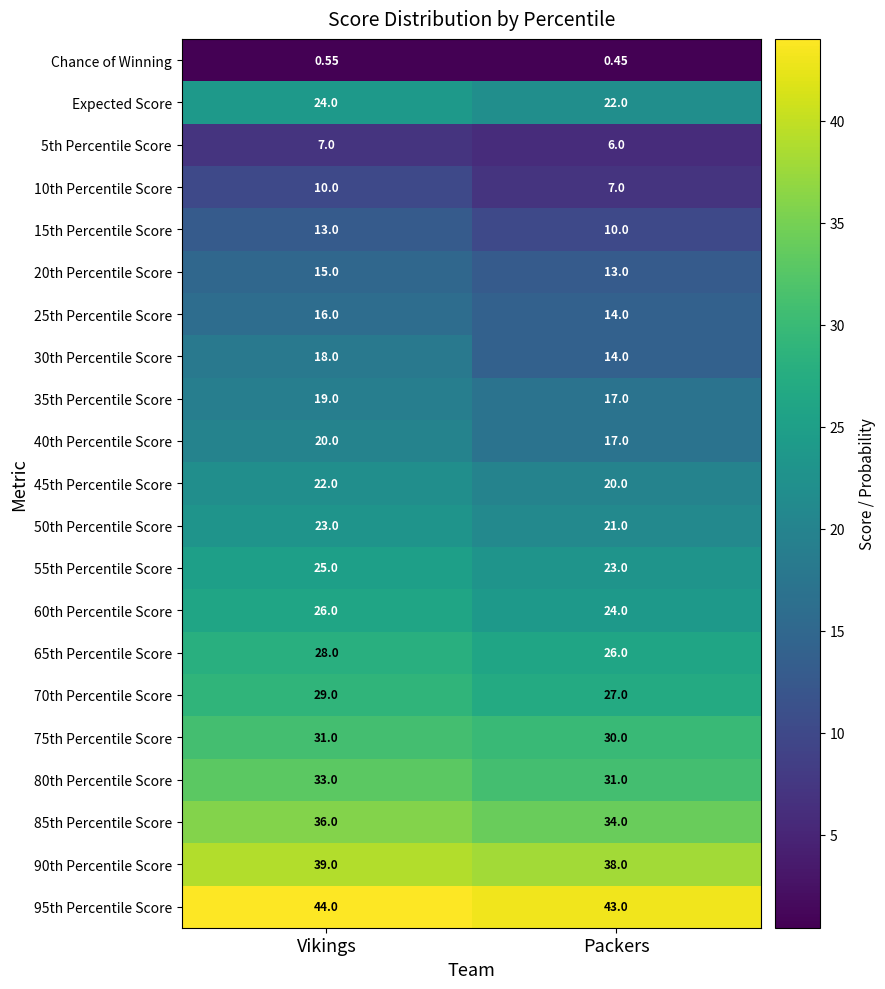

Which label corresponds to the largest value in the chart?

Vikings